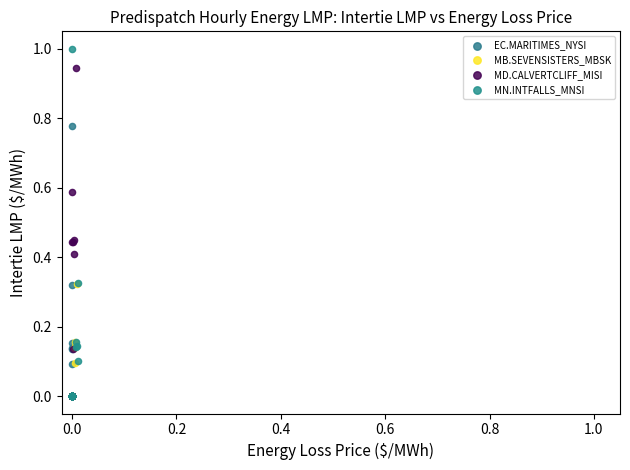

Which series reaches the maximum Y coordinate?

MN.INTFALLS_MNSI